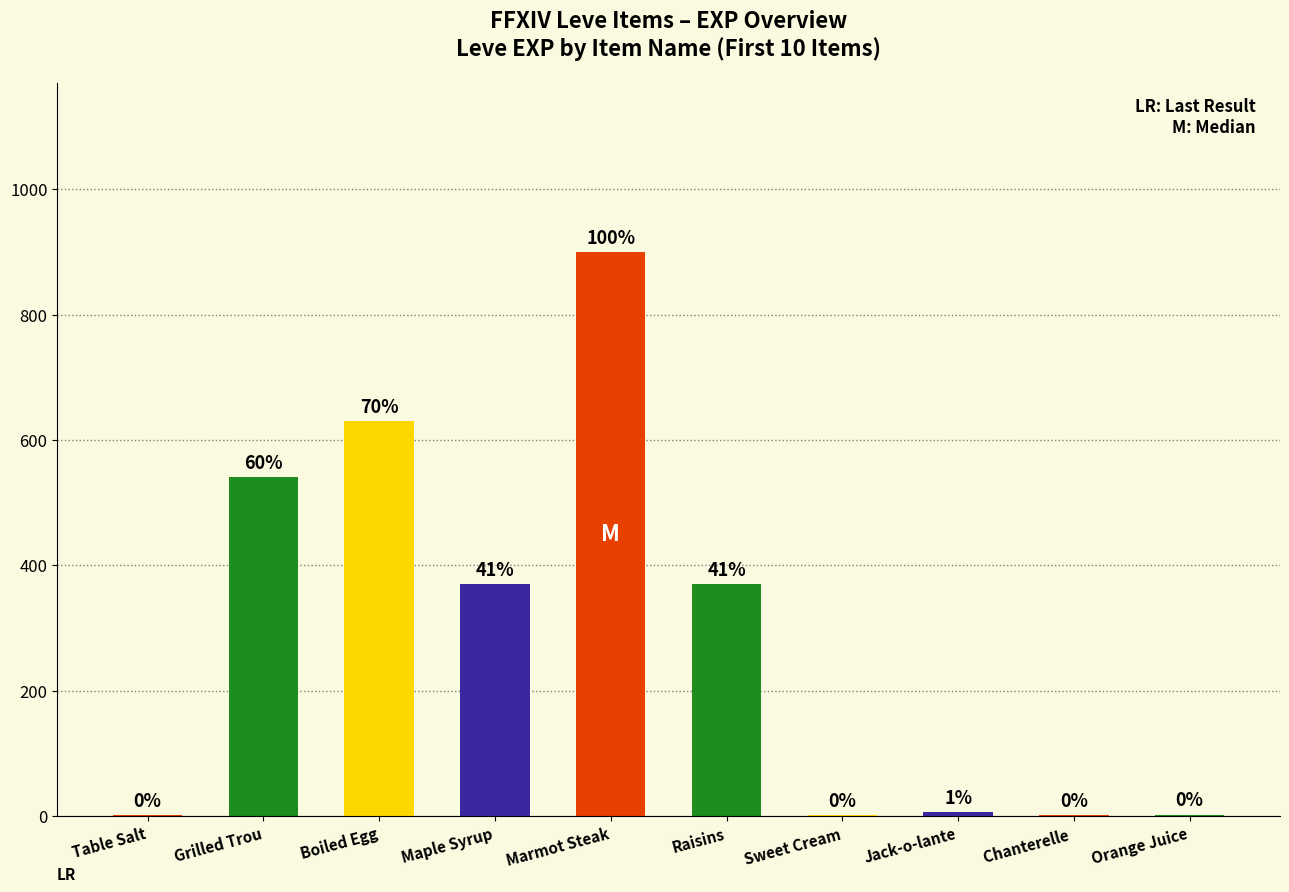

Reading left to right, transcribe all the data shown in this chart.

Table Salt=1	Grilled Trou=540	Boiled Egg=630	Maple Syrup=370	Marmot Steak=900	Raisins=370	Sweet Cream=1	Jack-o-lante=6	Chanterelle =1	Orange Juice=2